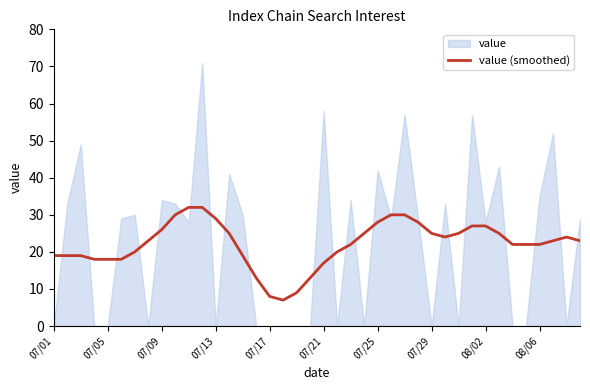

What is the label of the 26th point from the right?

14